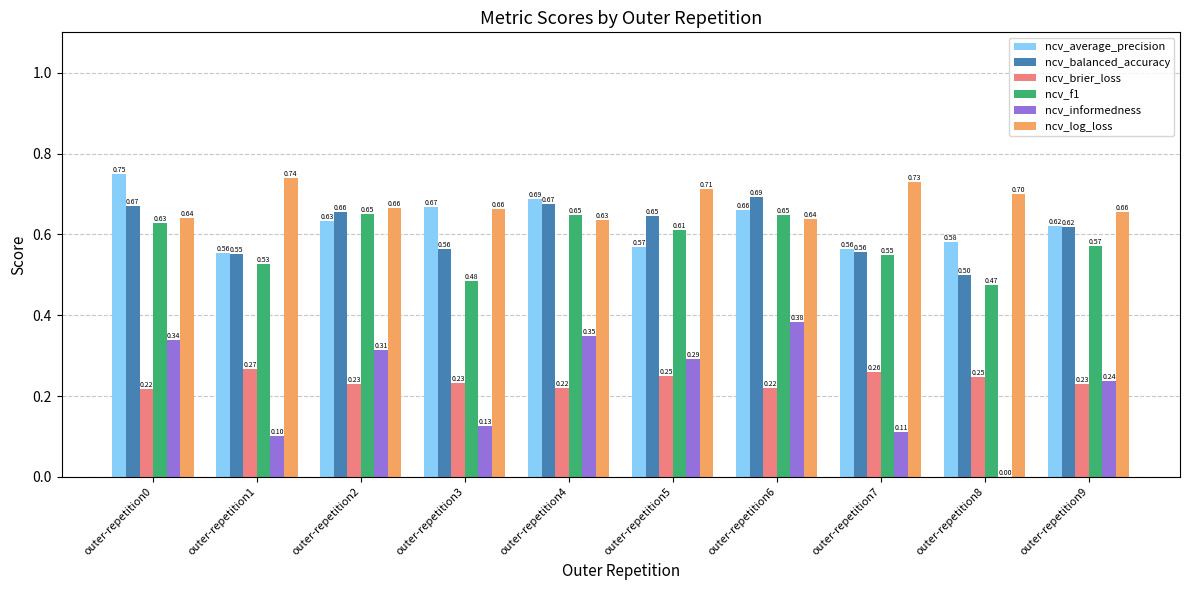

Count the ncv_informedness values in the range 0 to 1.

10